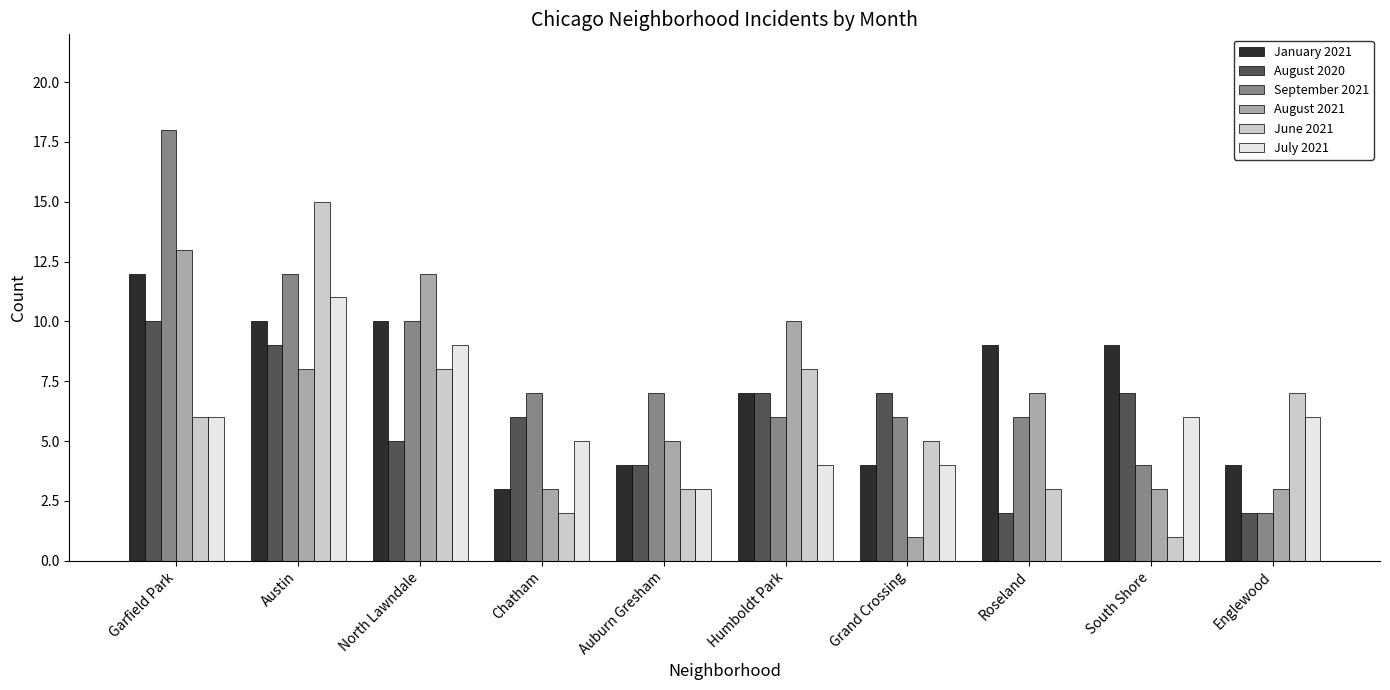

What is the sum of the August 2021 values at South Shore and North Lawndale?

15